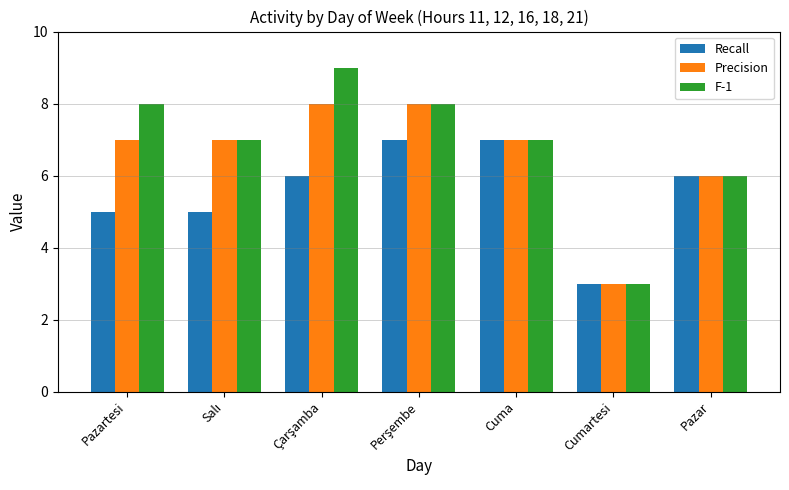

Rank the series by their average value, from lowest to highest.

Recall, Precision, F-1